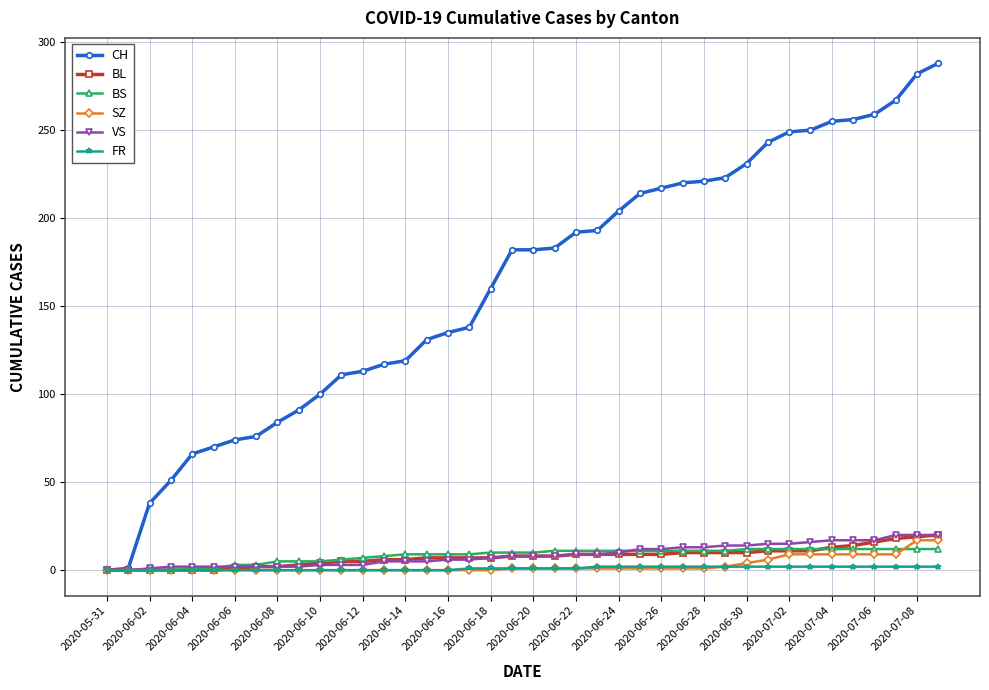

What is the maximum value for BS?

12